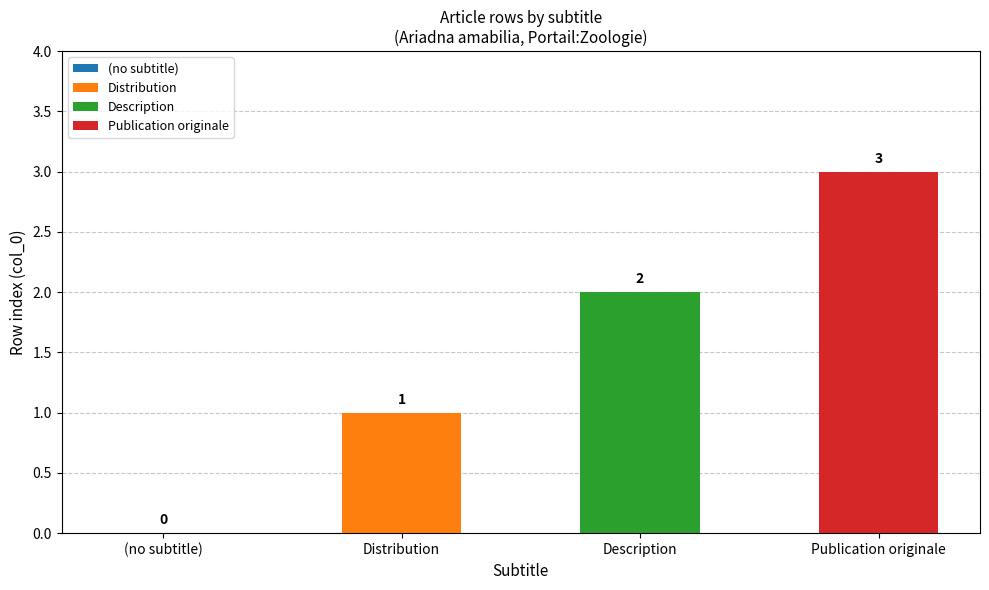

How many values are below 2?

2